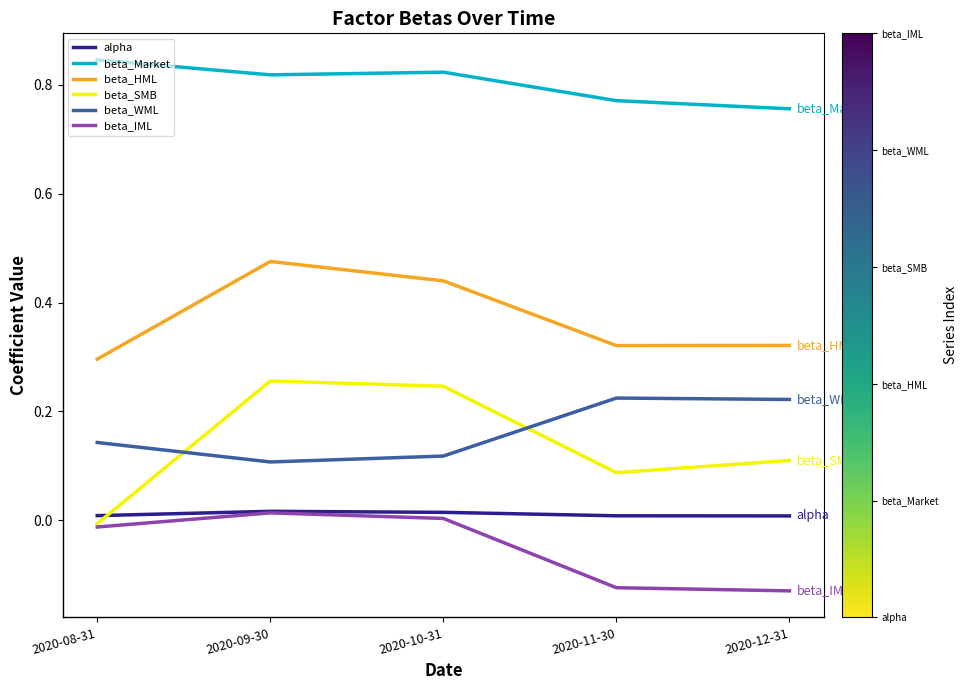

In beta_Market, how many points are higher than both neighbors (excluding endpoints)?

1